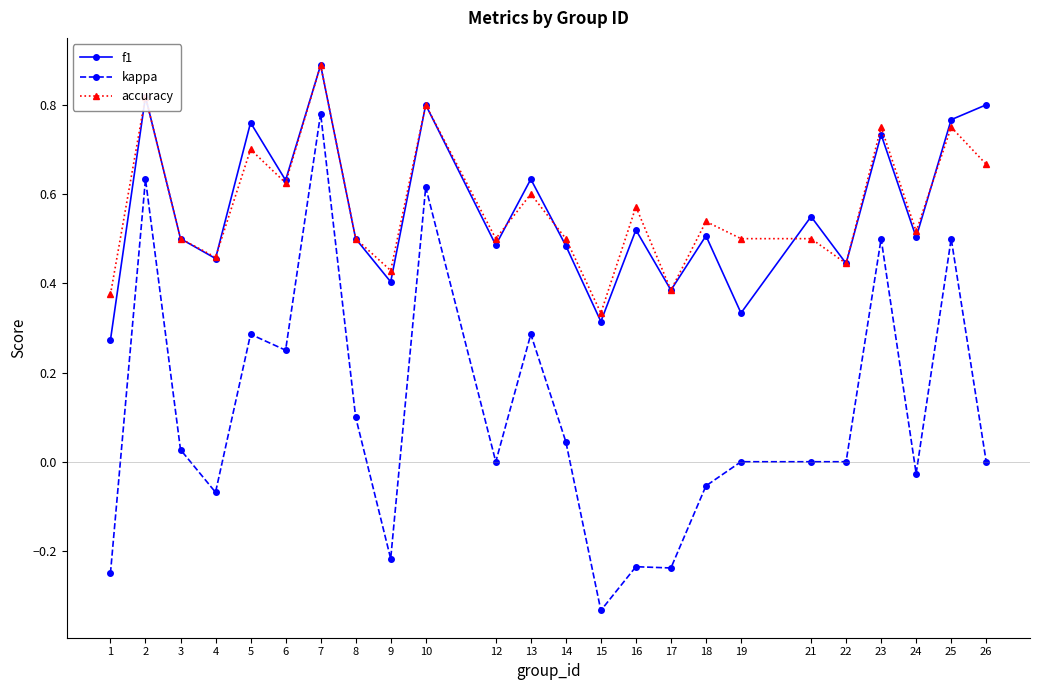

What is the average value of the kappa series?

0.1